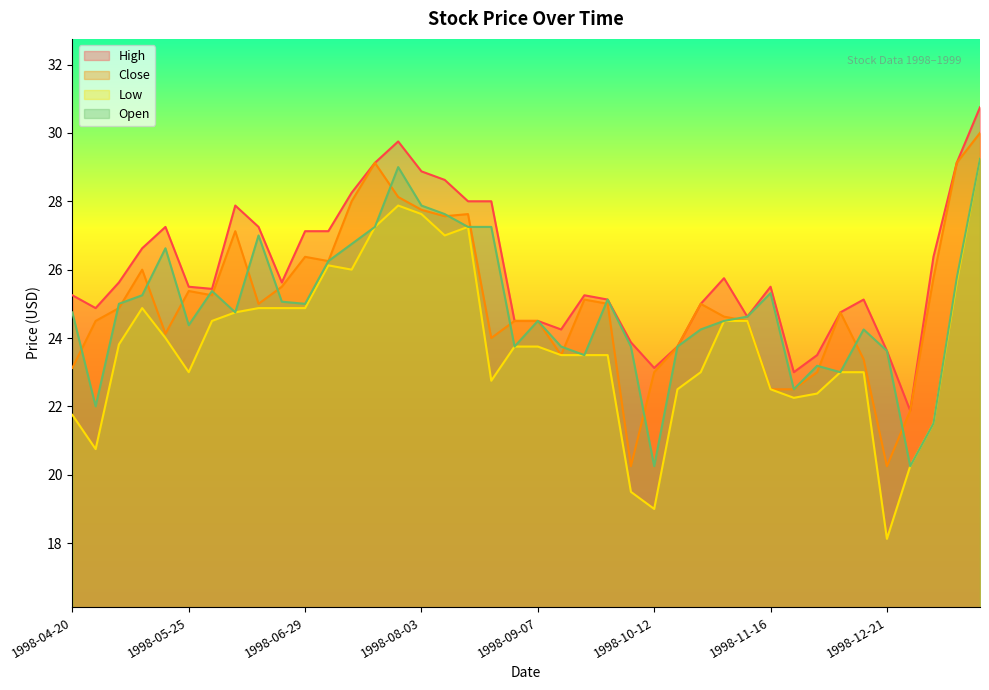

What is the average value of the High series?

26.0